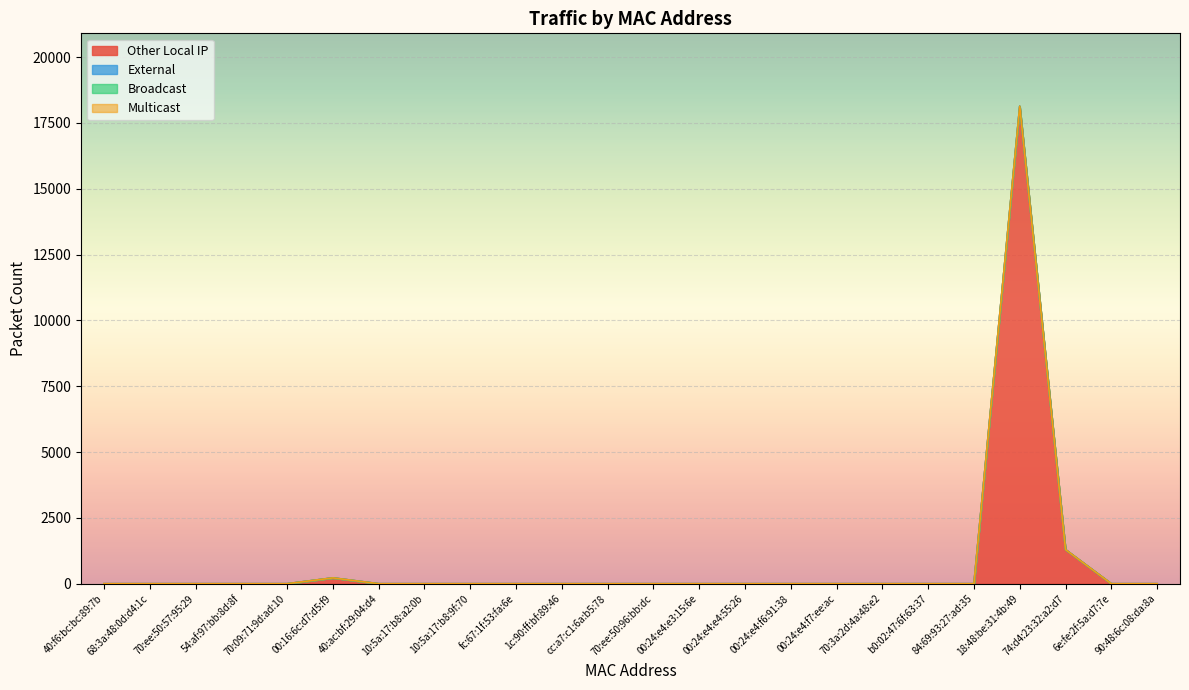

Which label corresponds to the smallest value in the chart?

40:f6:bc:bc:89:7b